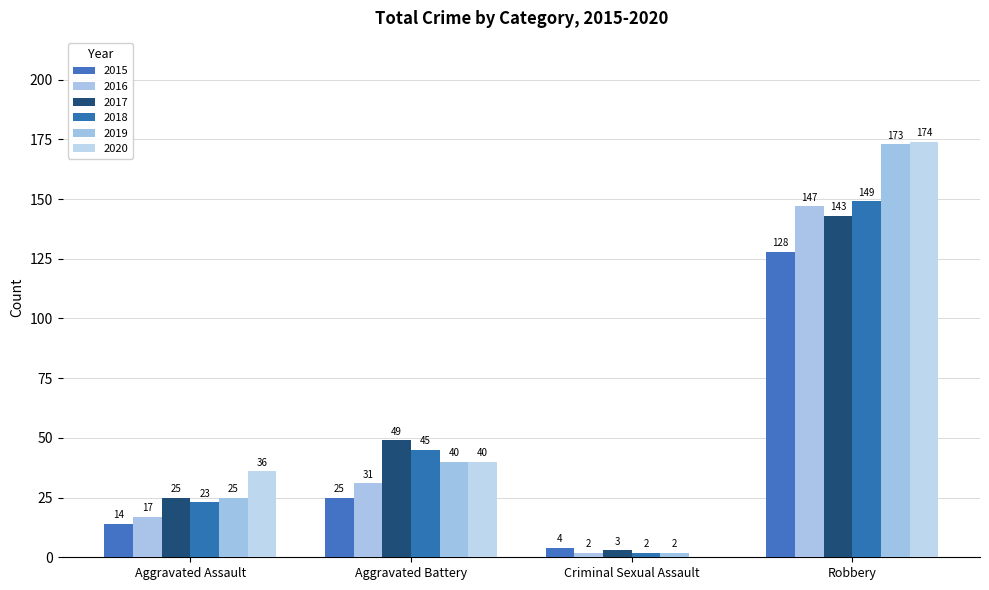

Reading right to left, what are all the values shown in this chart?

2015: Robbery=128	Criminal Sexual Assault=4	Aggravated Battery=25	Aggravated Assault=14
2016: Robbery=147	Criminal Sexual Assault=2	Aggravated Battery=31	Aggravated Assault=17
2017: Robbery=143	Criminal Sexual Assault=3	Aggravated Battery=49	Aggravated Assault=25
2018: Robbery=149	Criminal Sexual Assault=2	Aggravated Battery=45	Aggravated Assault=23
2019: Robbery=173	Criminal Sexual Assault=2	Aggravated Battery=40	Aggravated Assault=25
2020: Robbery=174	Criminal Sexual Assault=0	Aggravated Battery=40	Aggravated Assault=36